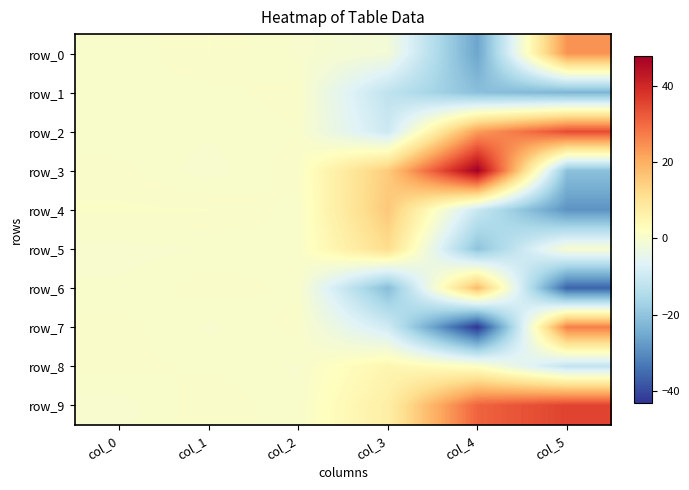

Is it true that row_7 equals -9.3 at col_3?

True